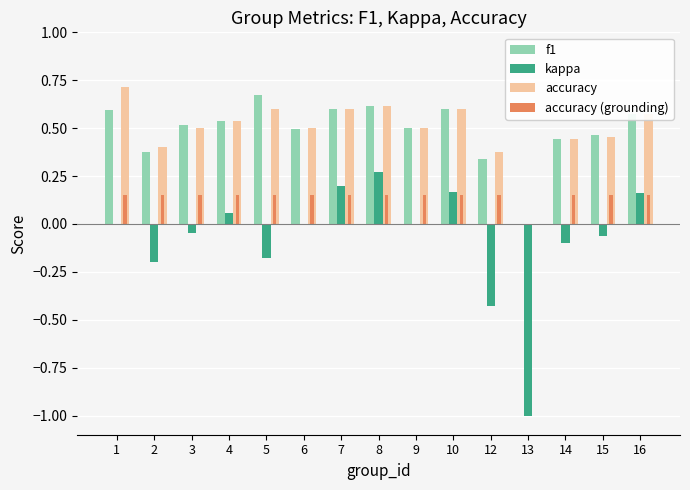

Count the accuracy values in the range 0 to 1.

15